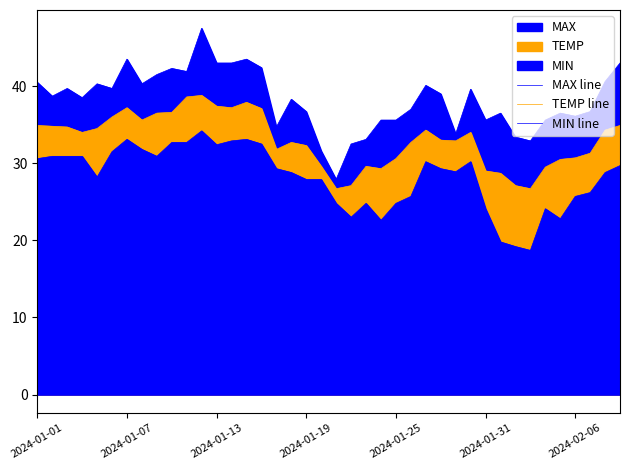

True or false: MIN line and MAX line intersect in this chart.

False